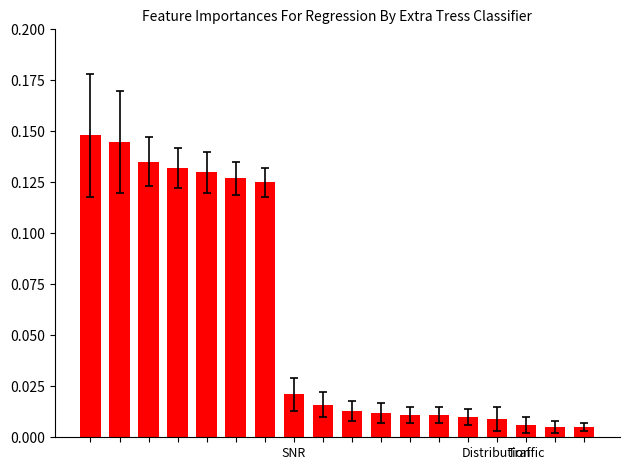

What is the sum of all values?

1.1